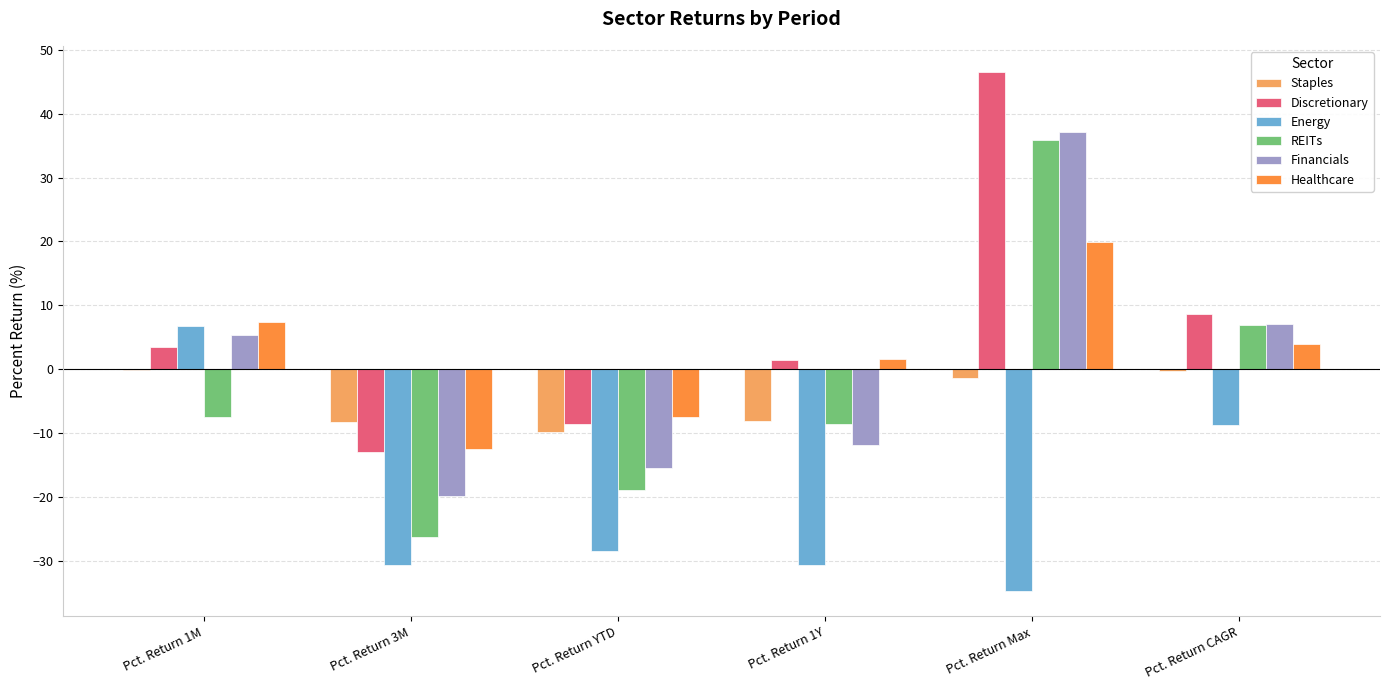

What is the maximum value shown in the chart?

46.6